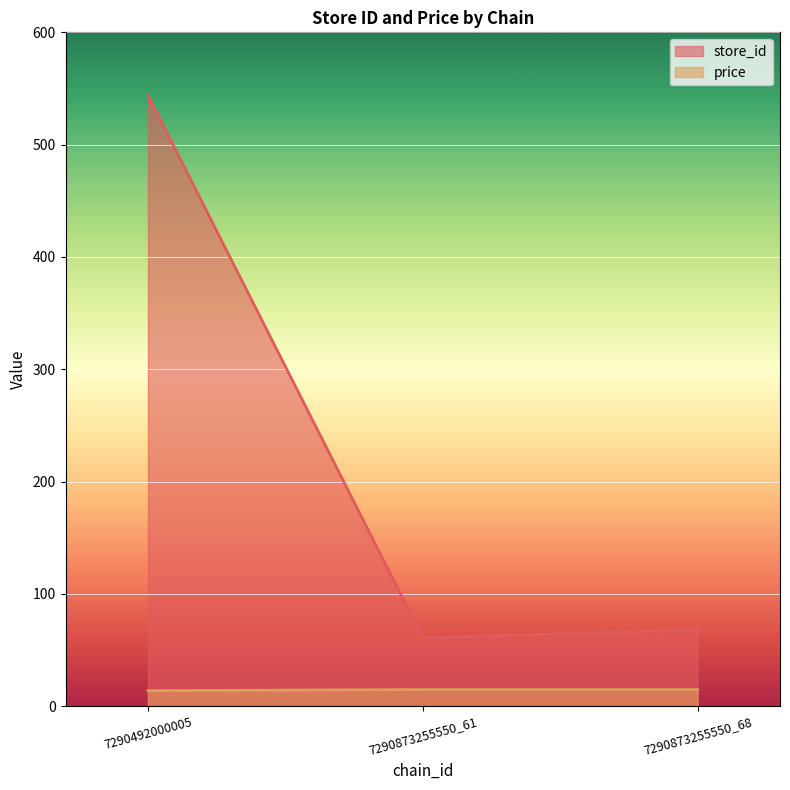

The price series shows 14.9 at 7290873255550_61. True or false?

True